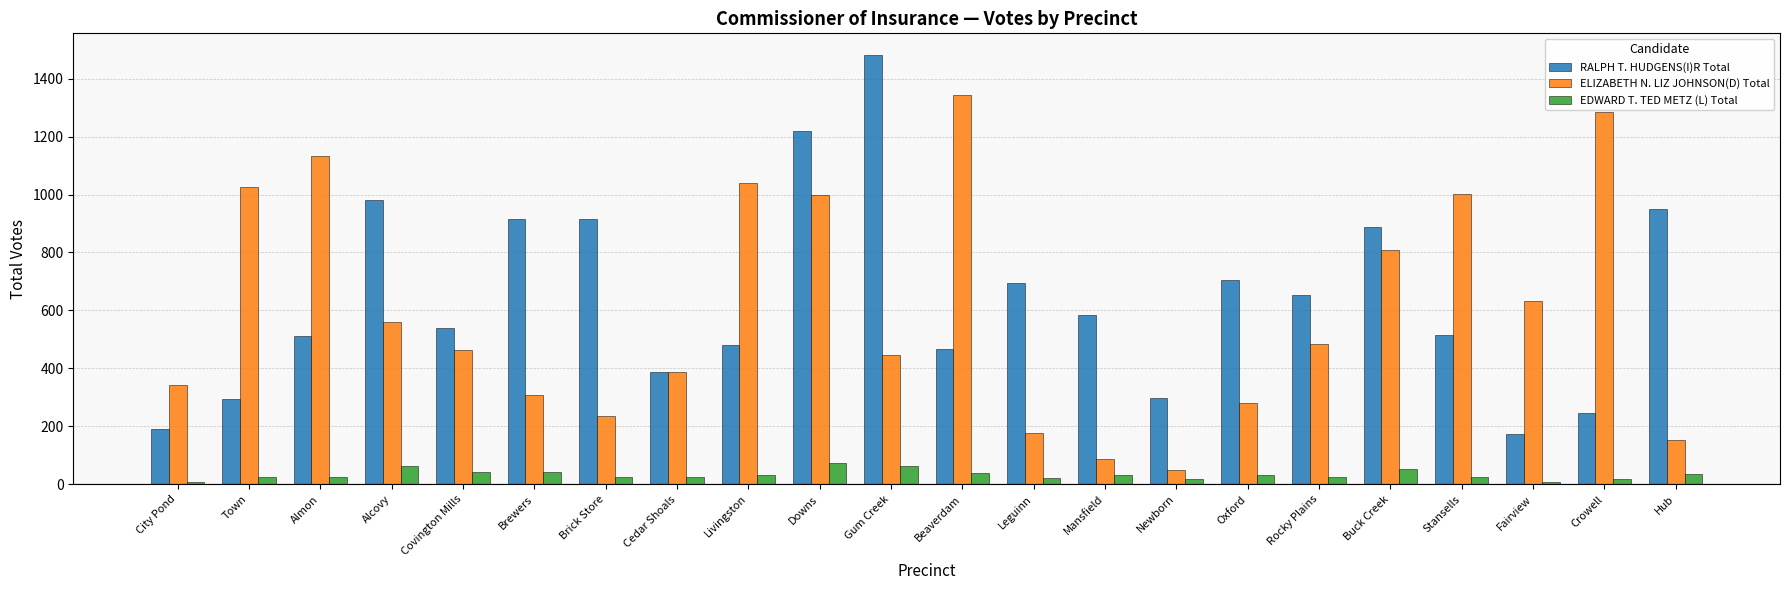

The value of RALPH T. HUDGENS(I)R Total at Downs is 852. True or false?

False